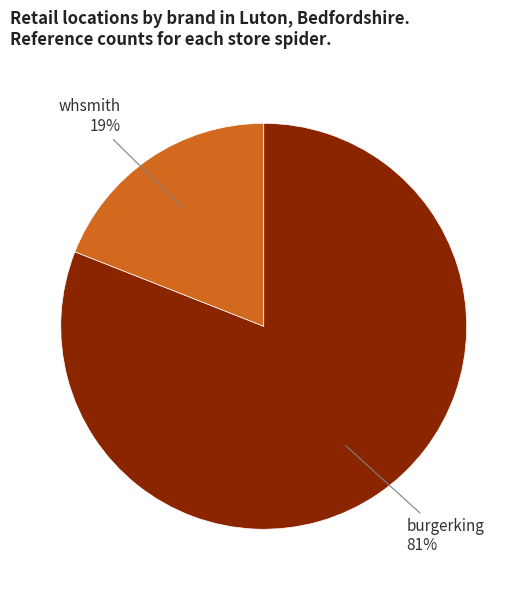

Does any single category account for the majority?

Yes